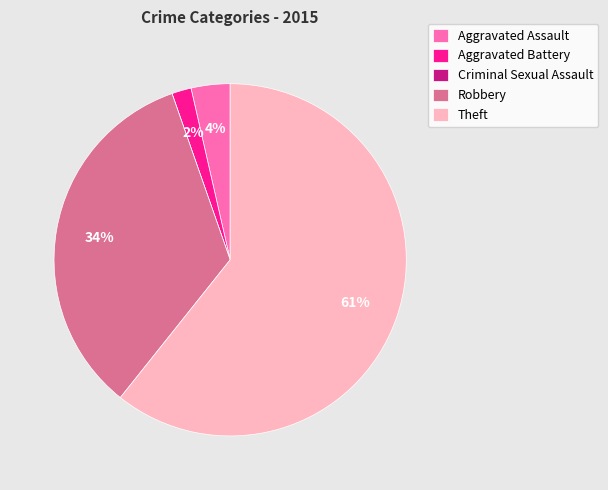

What is the majority slice?

Theft